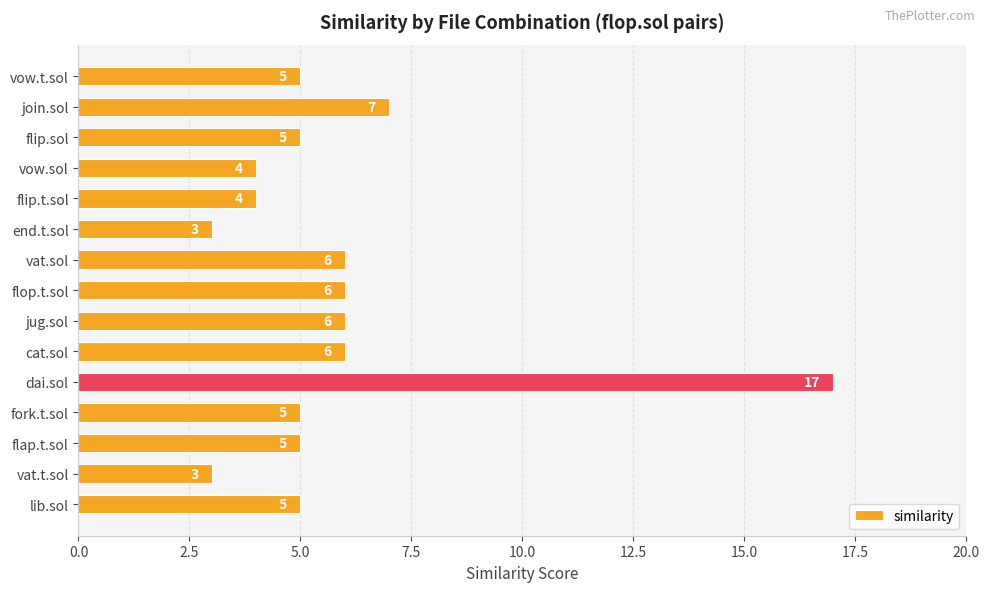

What is the change in value from dai.sol to lib.sol?

-12